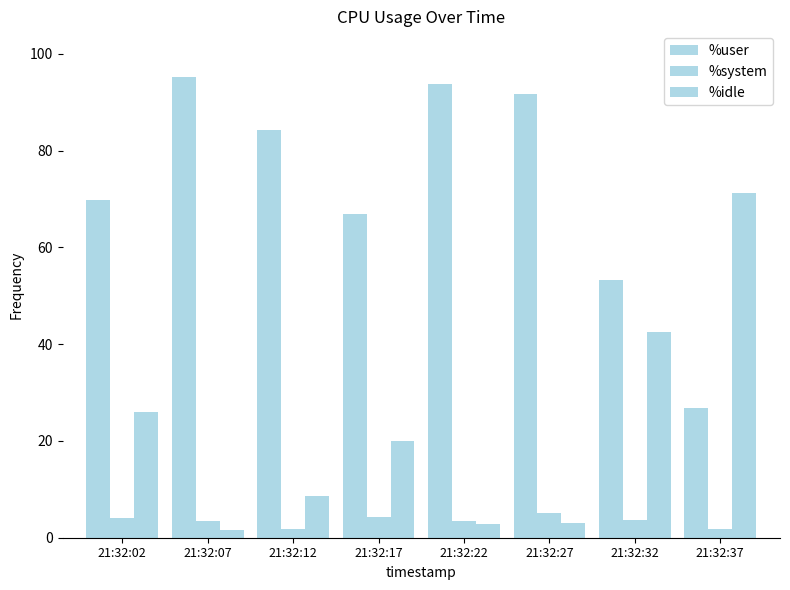

Which label corresponds to the largest value in the chart?

21:32:07